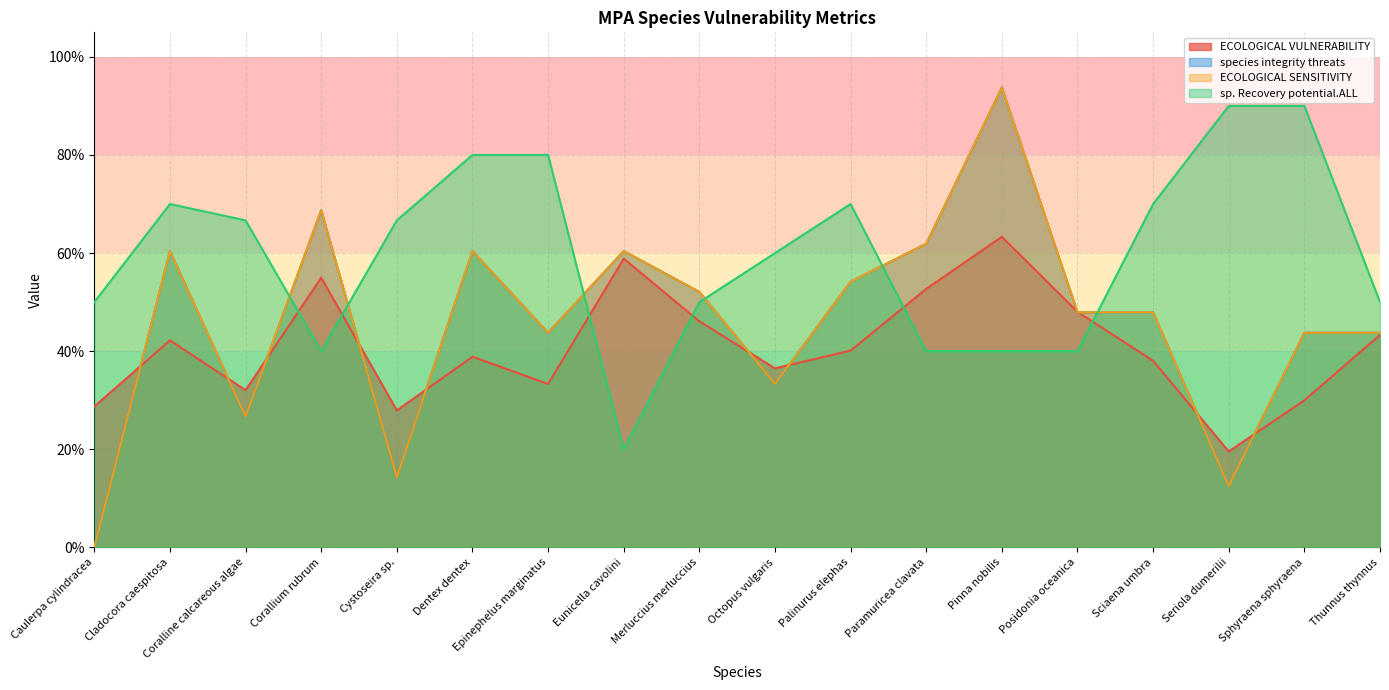

Between which two adjacent categories do species integrity threats and ECOLOGICAL VULNERABILITY first intersect?

Caulerpa cylindracea and Cladocora caespitosa